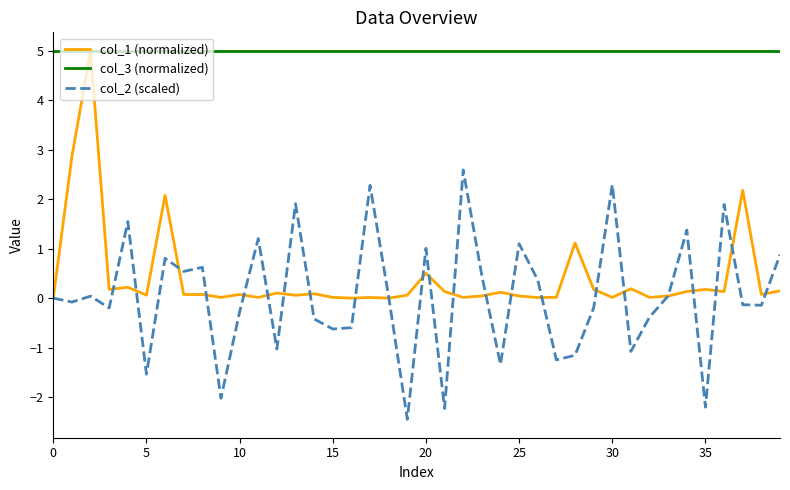

What is the lowest value of the col_2 (scaled) series?

-2.4